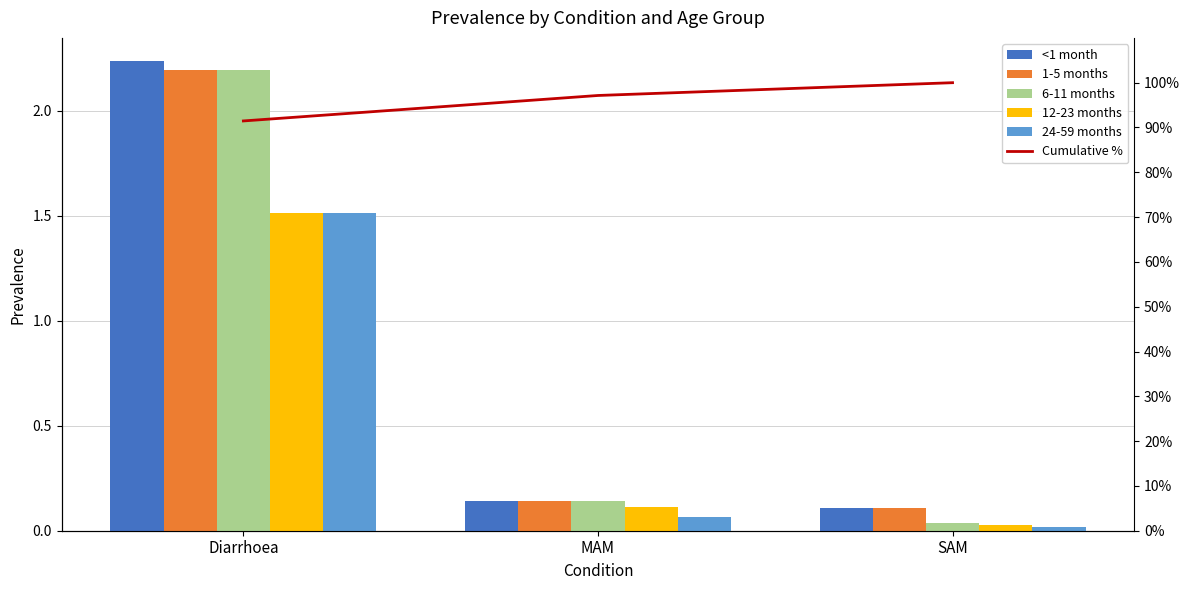

What is the sum of the 1-5 months values at SAM and Diarrhoea?

2.3